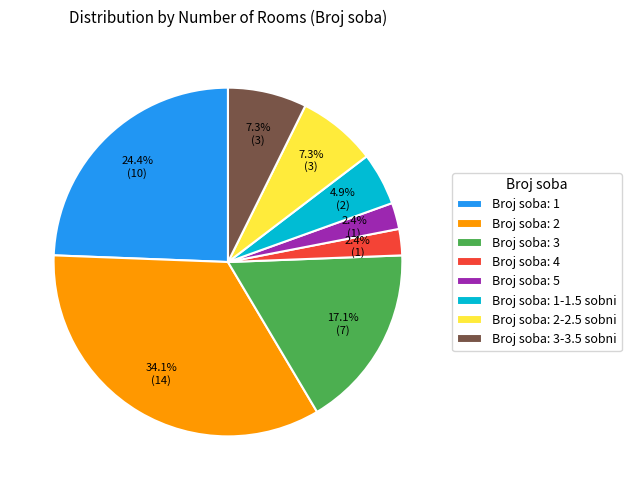

How much of the chart is everything except Broj soba: 5?

97.6%